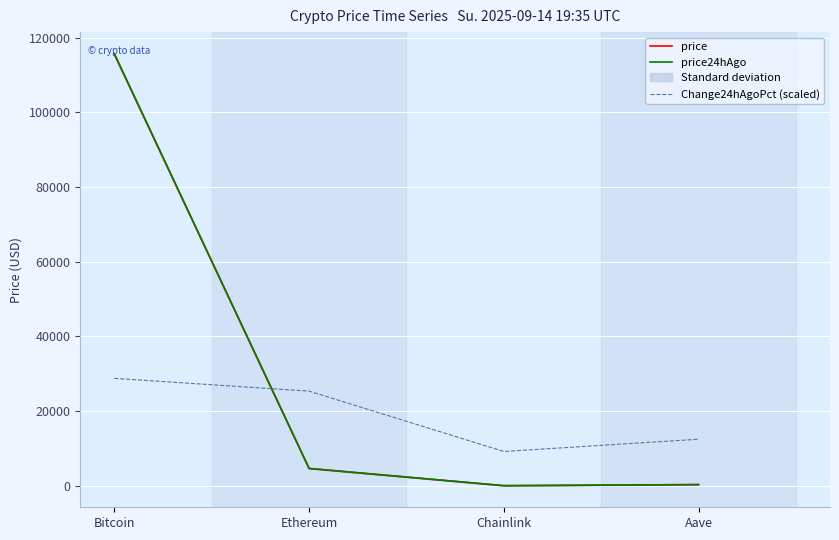

What is the total value across all series at Ethereum?

34609.5